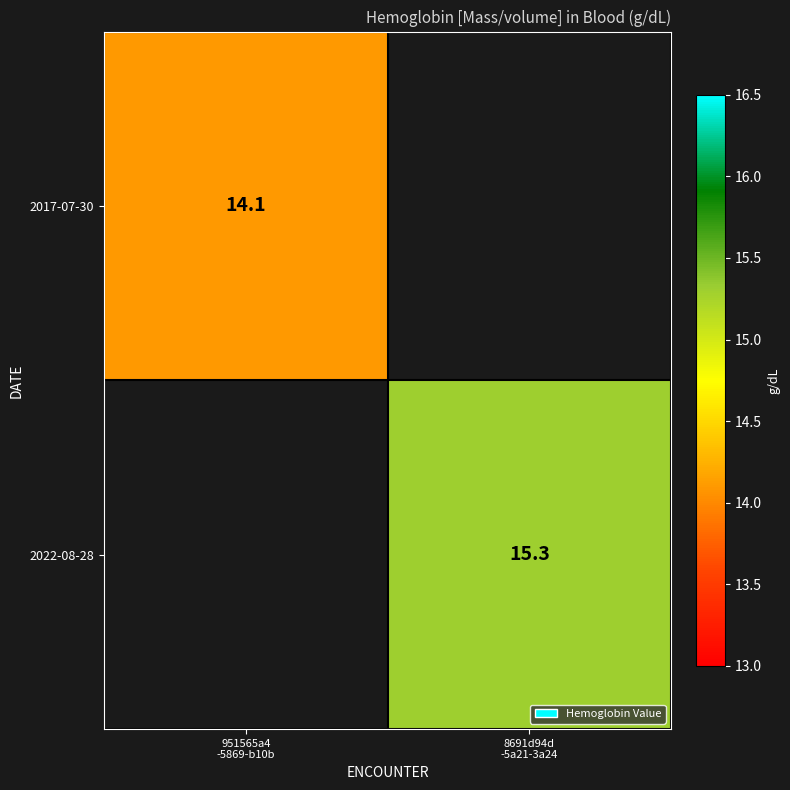

At which category does the chart reach its minimum across all series?

951565a4
-5869-b10b